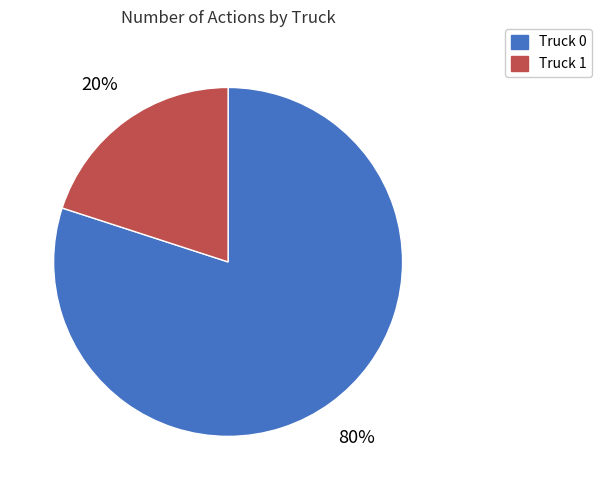

To the nearest percent, what is the difference between the largest and smallest slice percentages?

60%